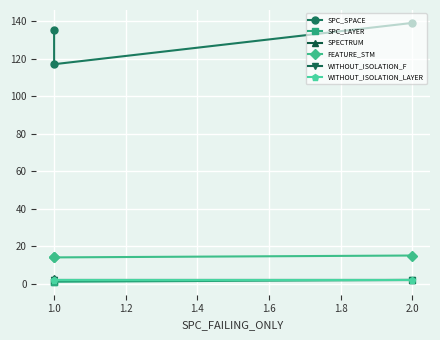

Does the chart display data point markers on the line(s)?

Yes